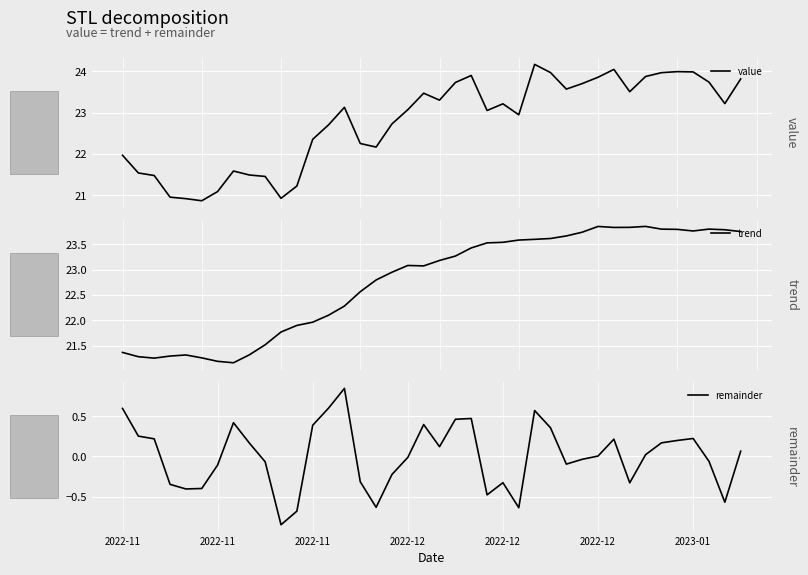

What is the minimum value for value?

20.9